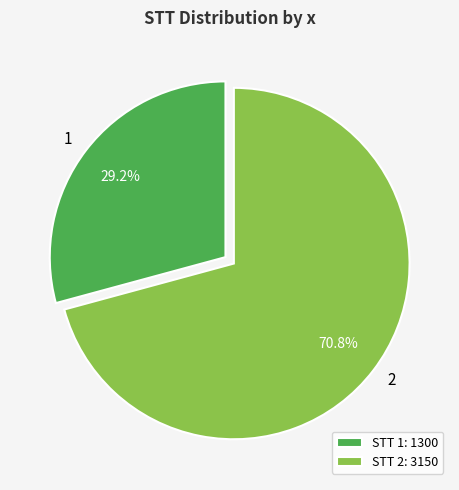

Does 1 account for over 50% of the chart?

No